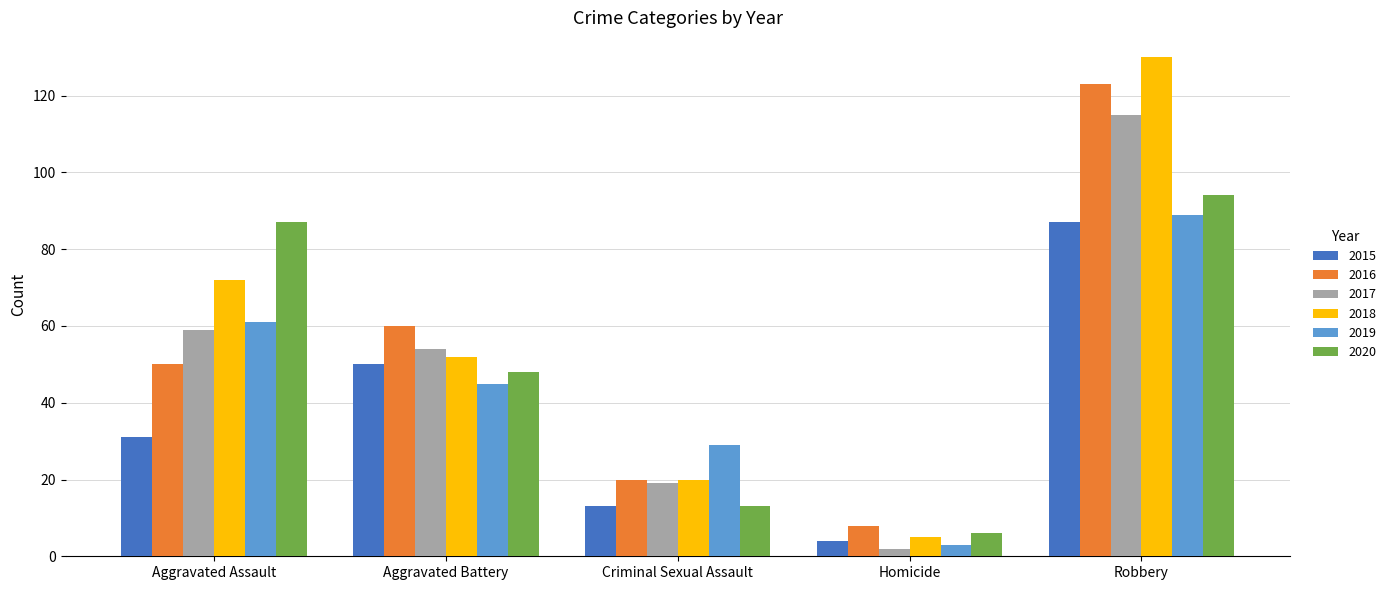

How many bars are there in each group?

6